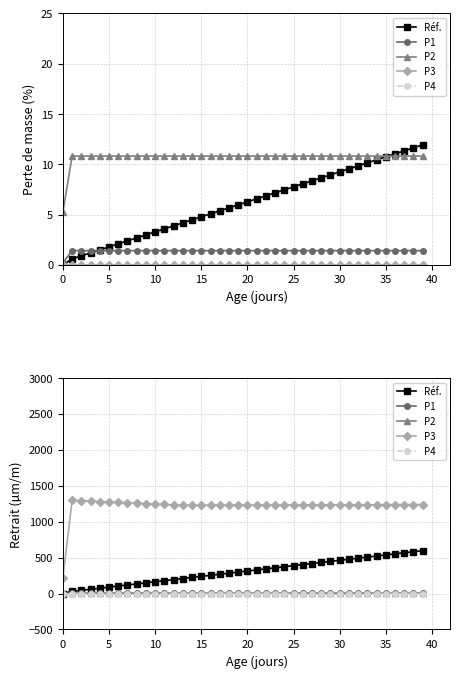

How many distinct data groups are displayed?

5